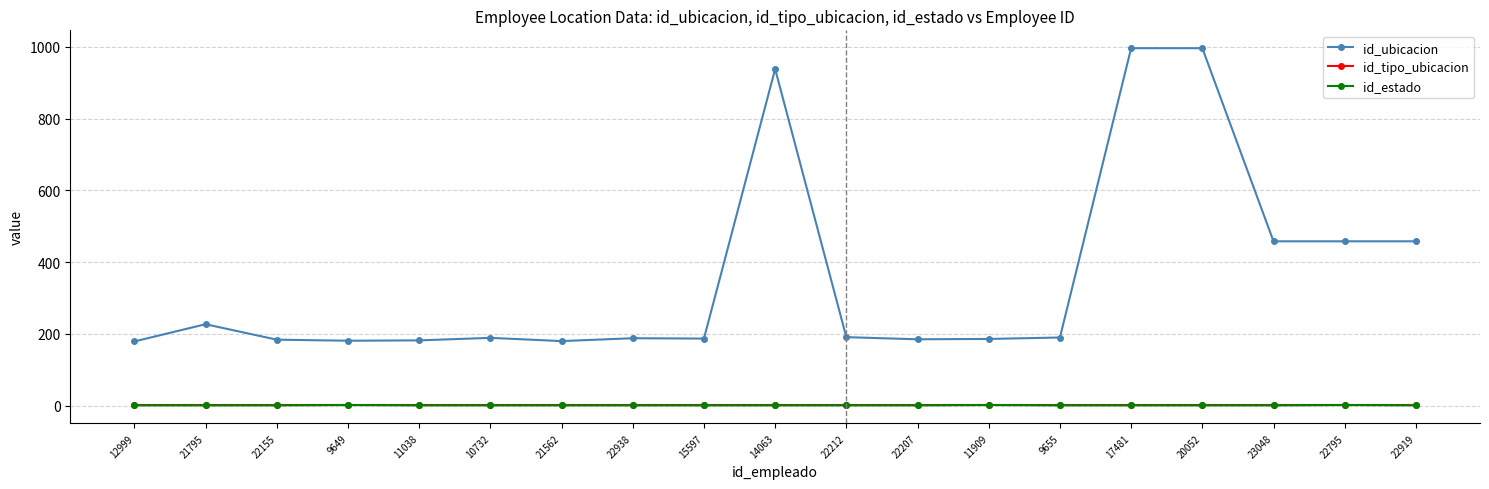

What is the minimum value for id_tipo_ubicacion?

1